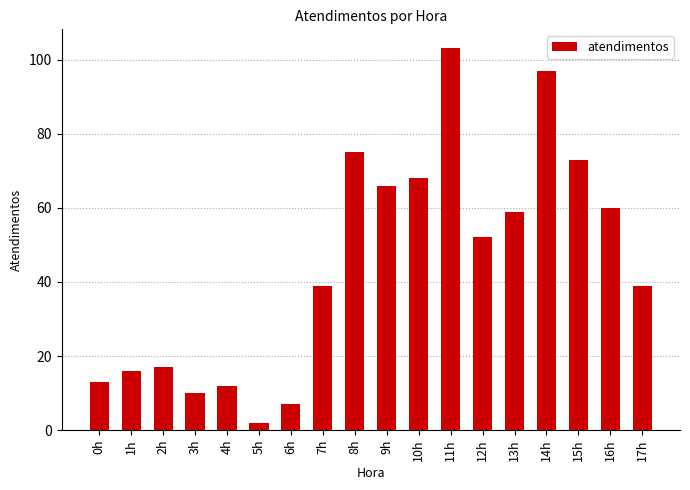

What is the average value?

45